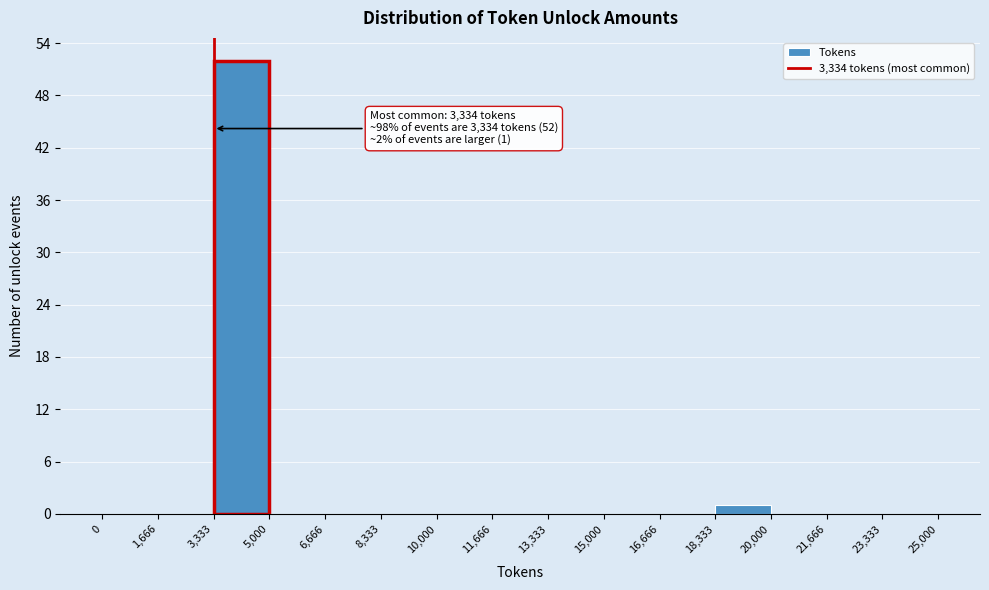

Over which range of the x-axis is the bar tallest?

3,333 to 5,000